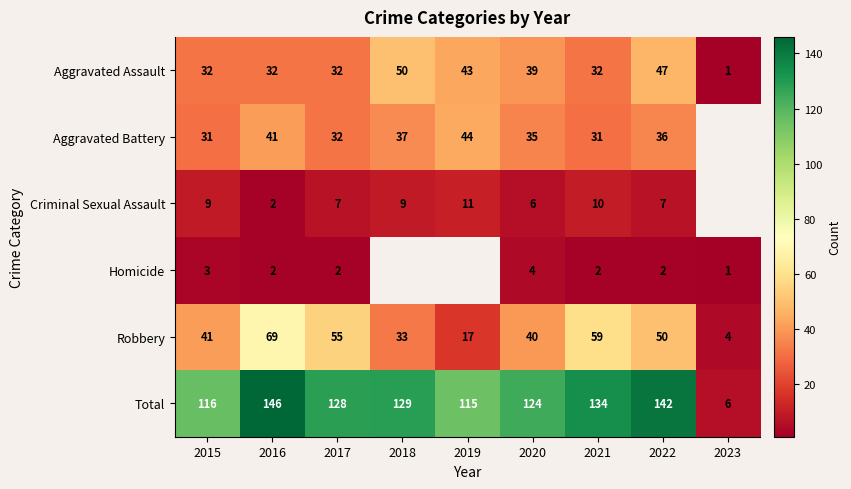

Read the Robbery value at 2015, to the nearest 10.

40